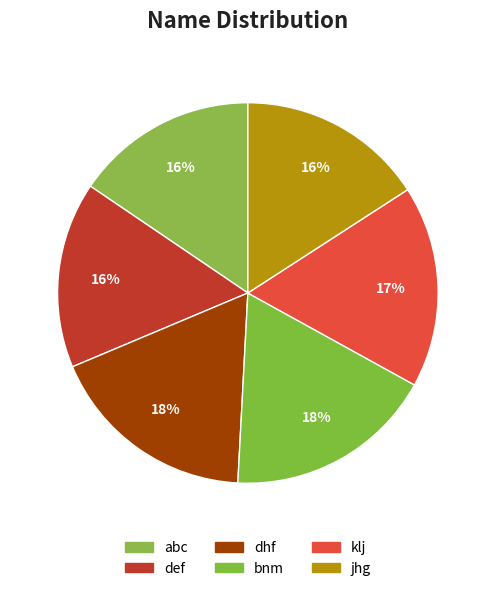

How many segments does this pie chart have?

6